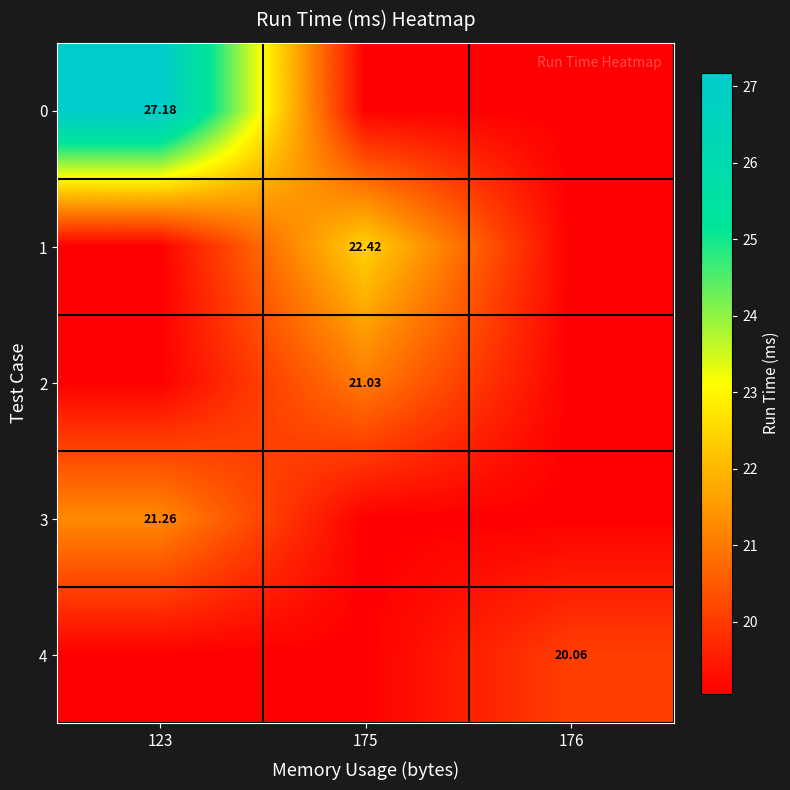

Which has a higher value, 176 or 175?

176